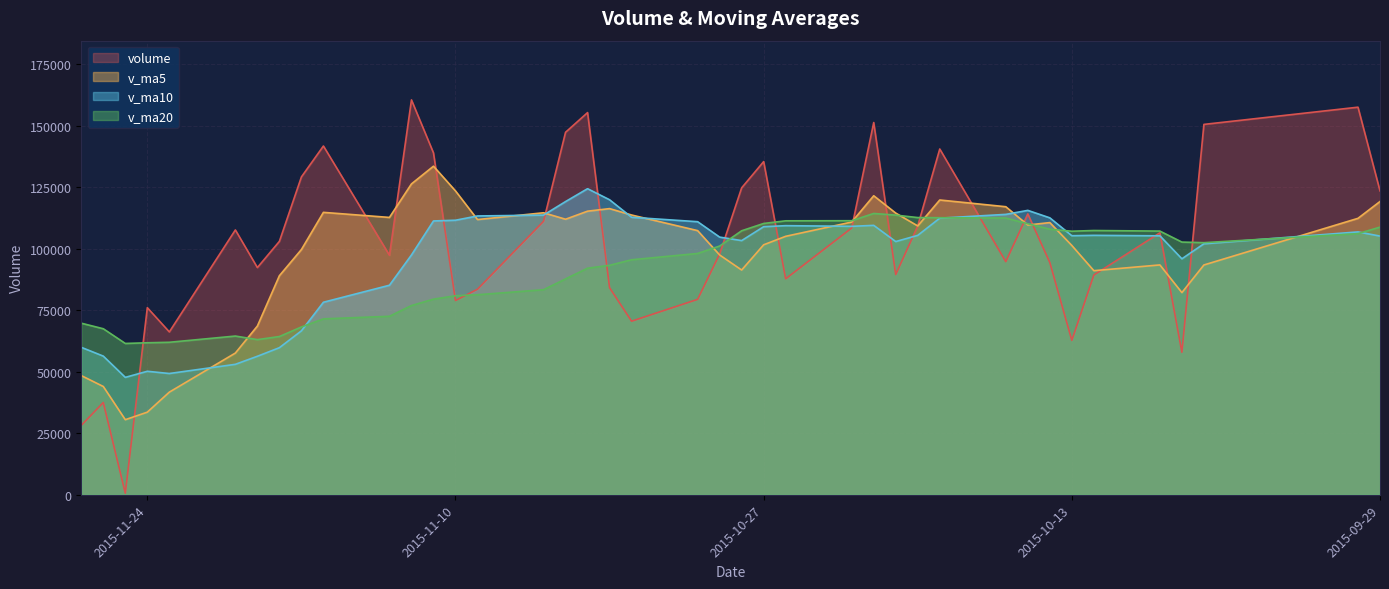

What is the difference between the highest and lowest values at 2015-11-16?

70290.7